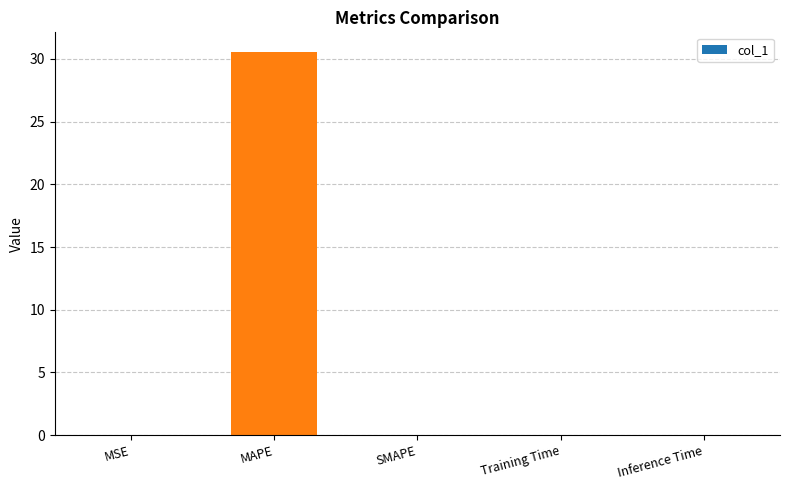

What is the change in value from MAPE to SMAPE?

-30.6